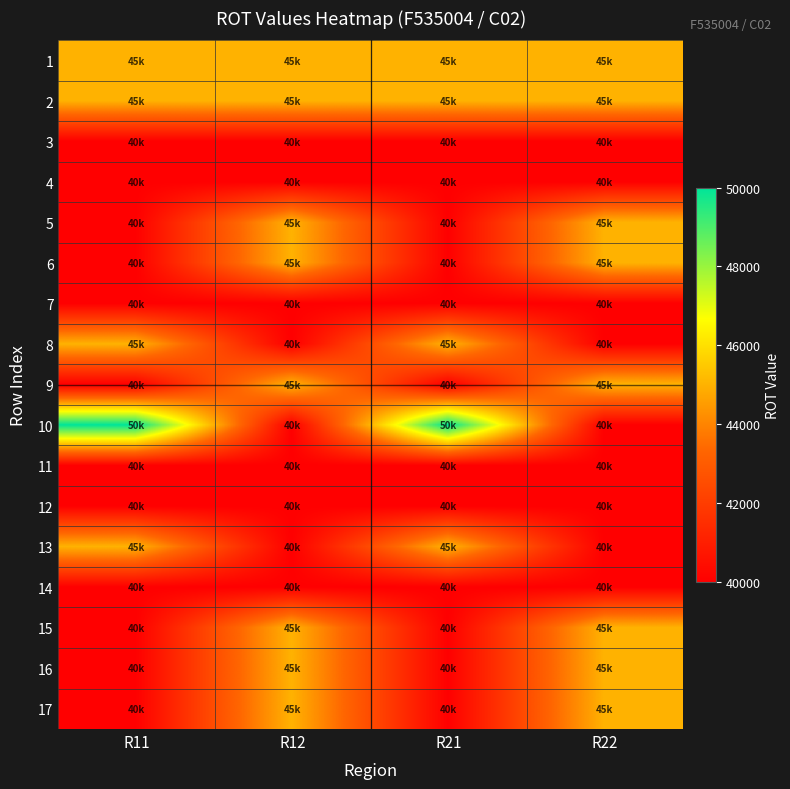

How many distinct data groups are displayed?

17